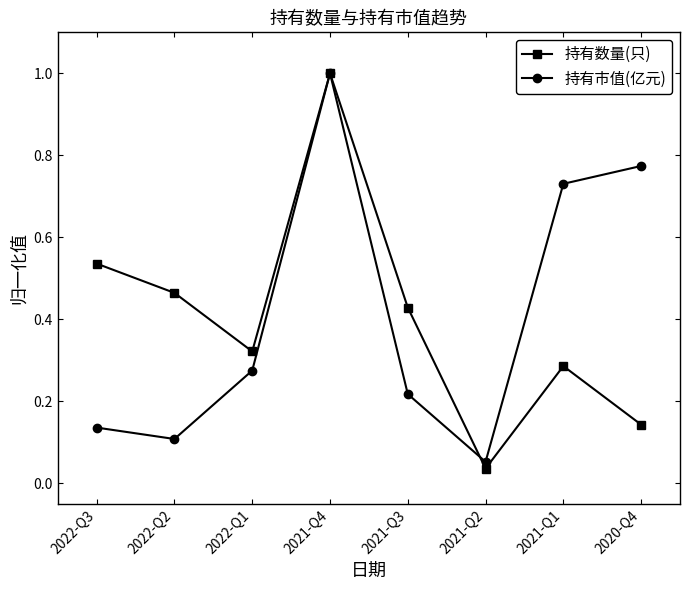

Which category has the lowest value in the 持有数量(只) series?

2021-Q2